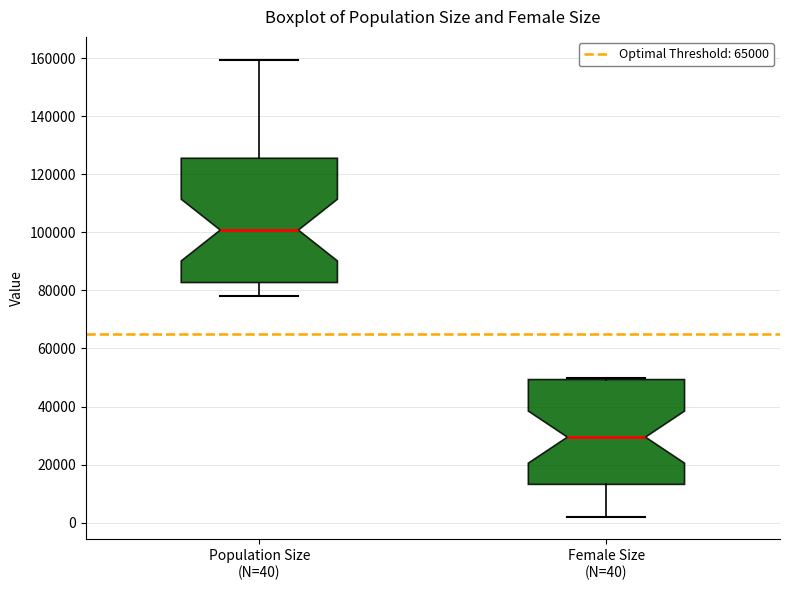

Which box has the lowest median line?

Female Size (N=40)